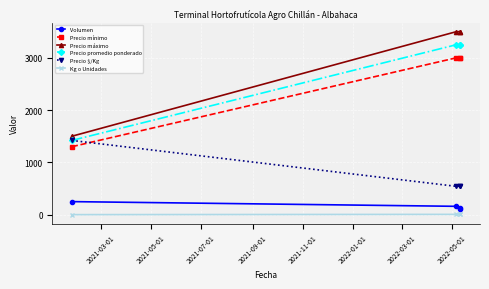

List the series in order of their peak value, highest first.

Precio máximo, Precio promedio ponderado, Precio mínimo, Precio $/Kg, Volumen, Kg o Unidades